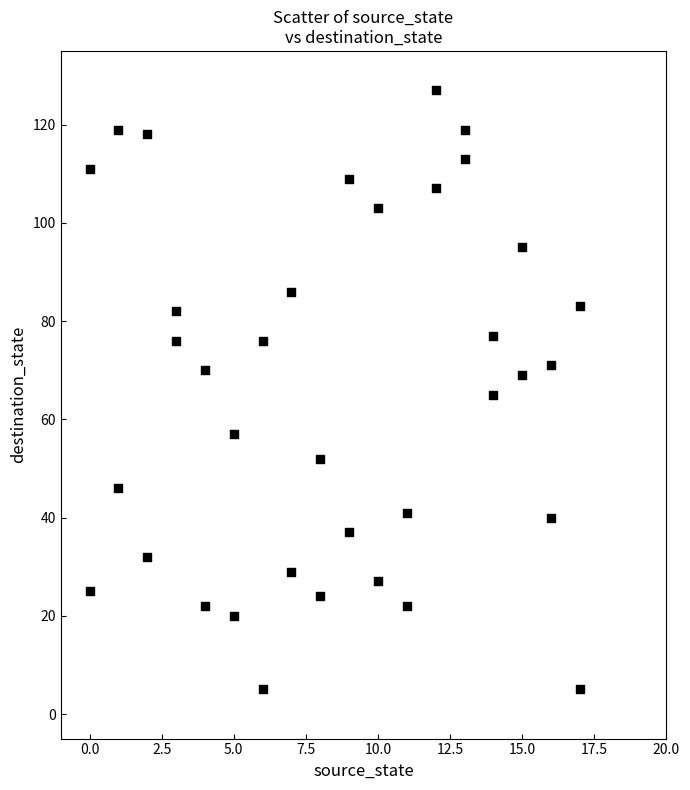

What is the range of Y values (max minus min)?

122